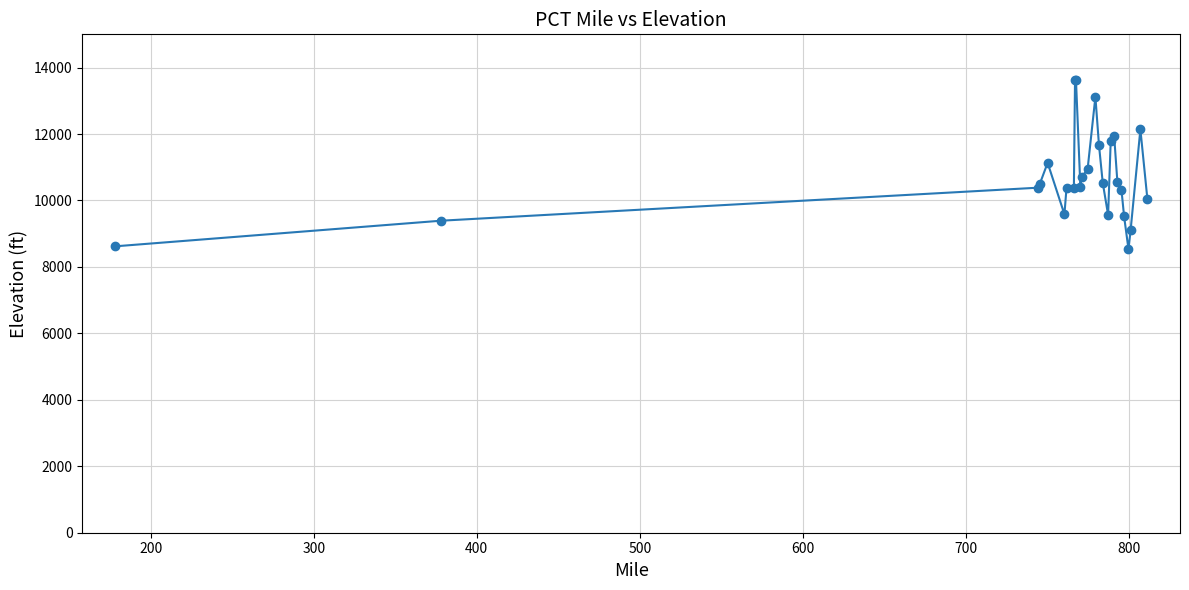

What is the value of the 24th point from the left?

9103